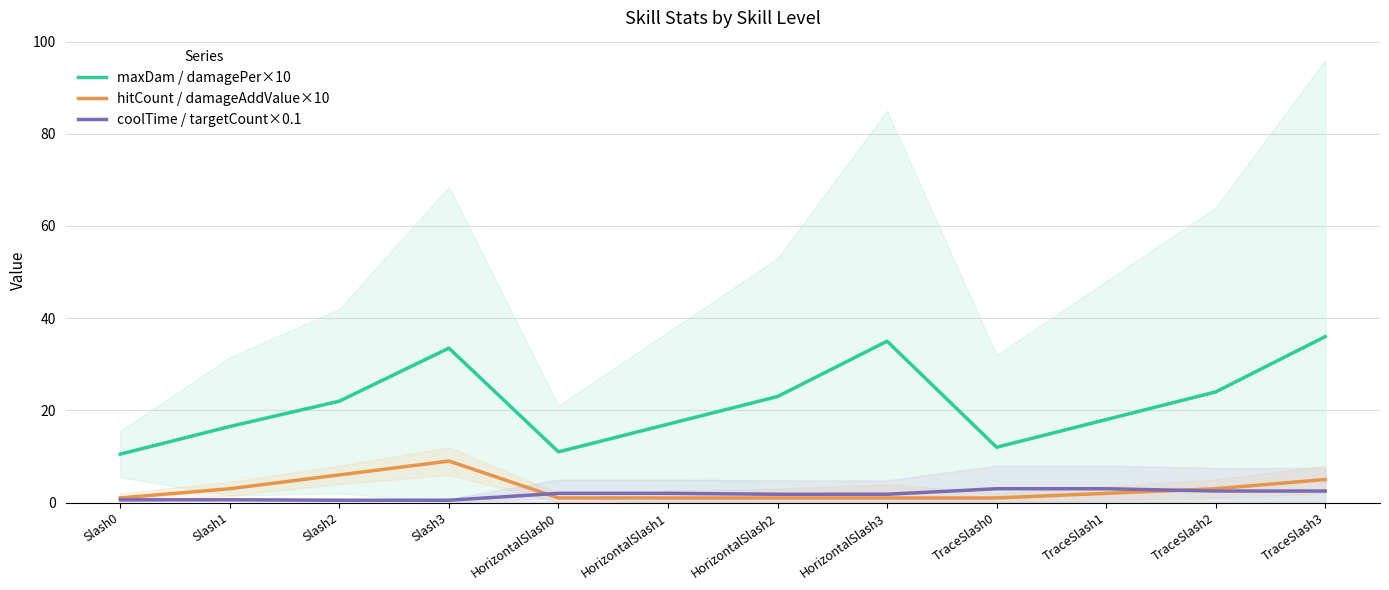

What is the difference between the maximum and minimum values in the maxDam / damagePer×10 series?

25.5